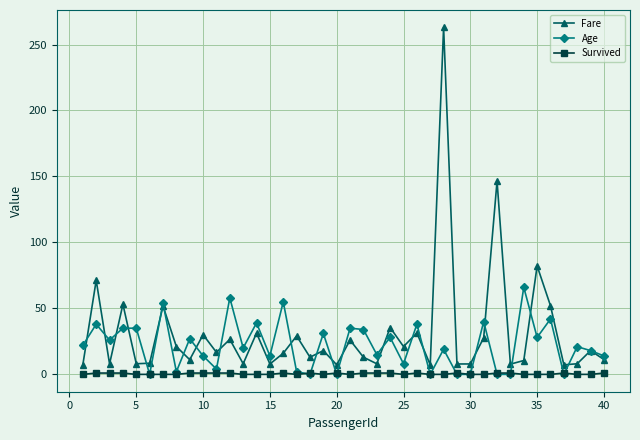

Is this an area chart (filled region under the line)?

No